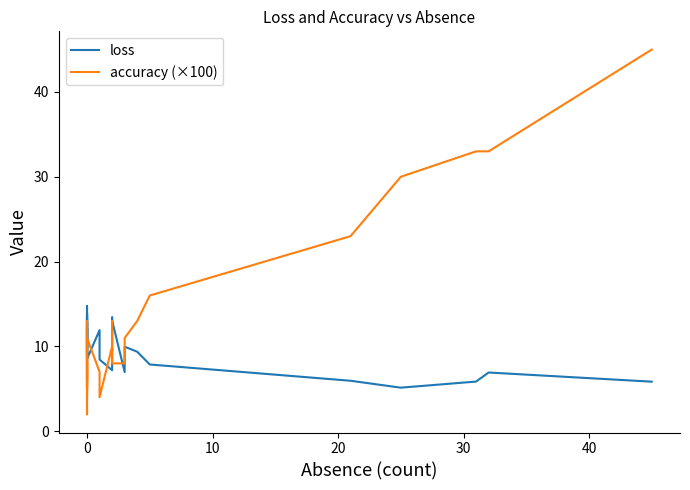

Rank the series by their average value, from lowest to highest.

loss, accuracy (×100)